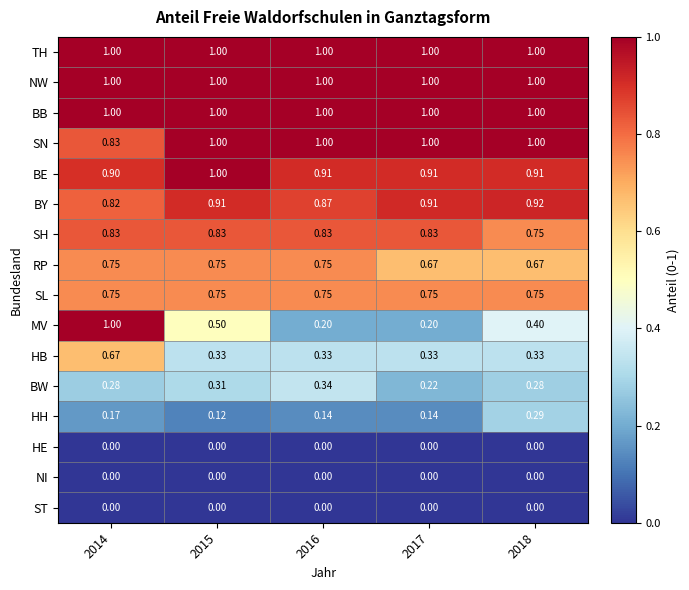

Which series has the largest range (max minus min)?

MV